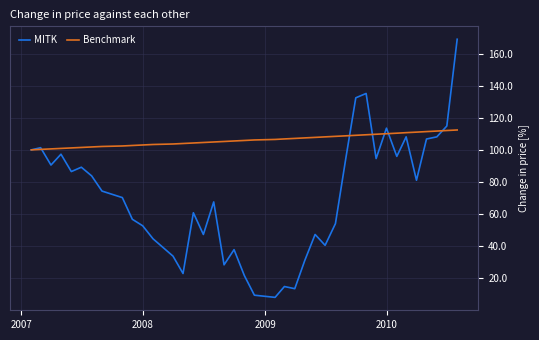

What is the sum of all MITK values?

2840.5